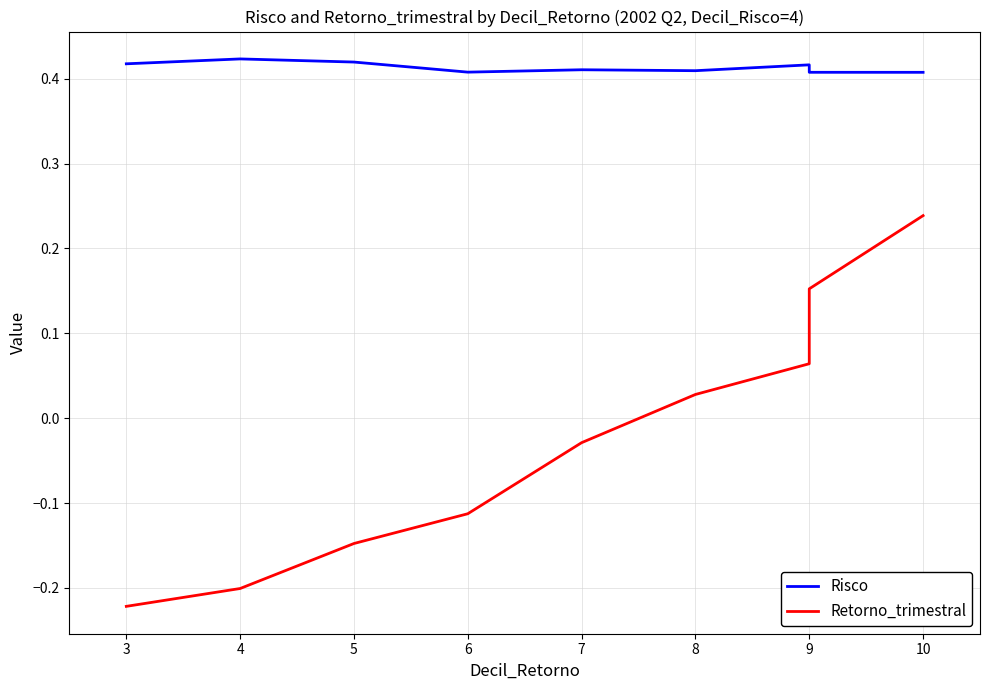

What is the greatest value displayed?

0.4